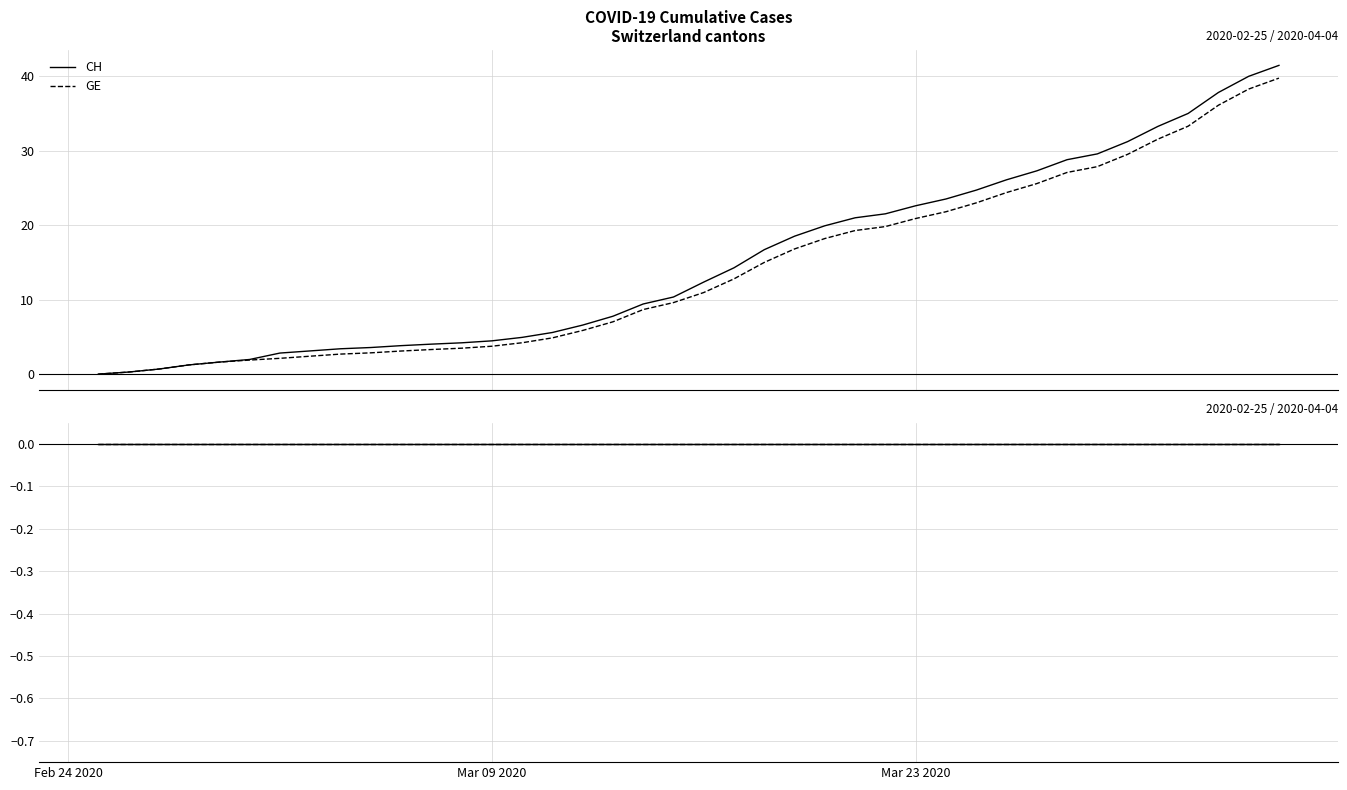

How many values in the CH series exceed 12?

20